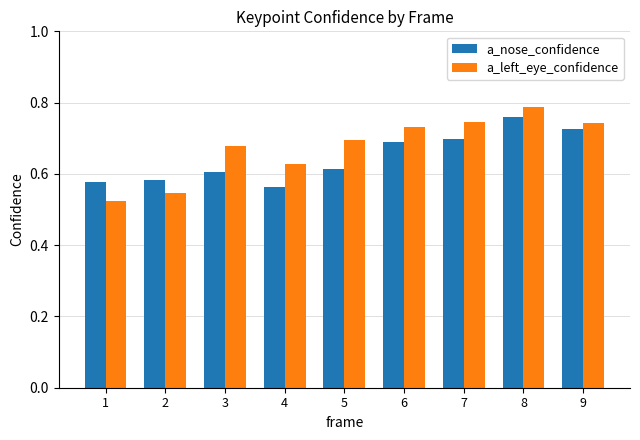

What is the difference between the maximum and minimum values in the a_nose_confidence series?

0.2